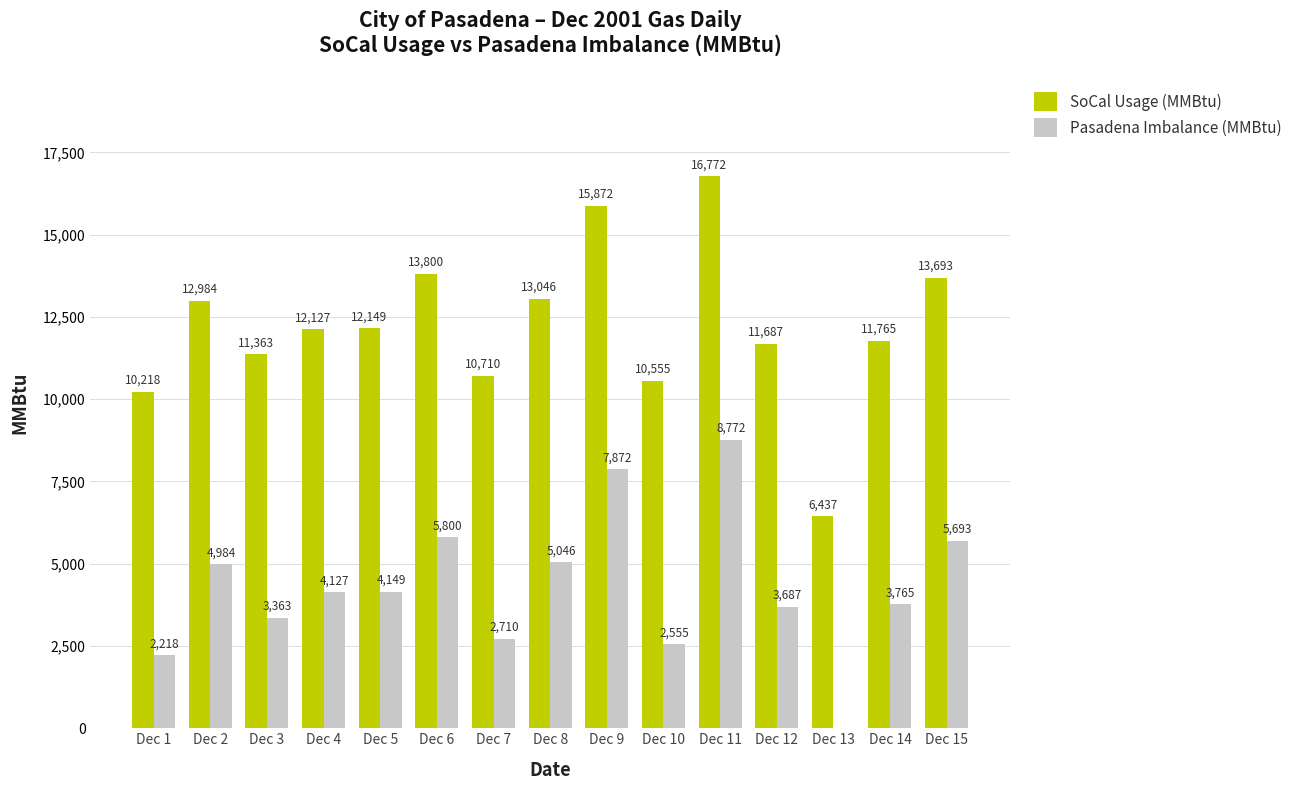

Where is SoCal Usage (MMBtu) nearest to the value 11604?

Dec 12